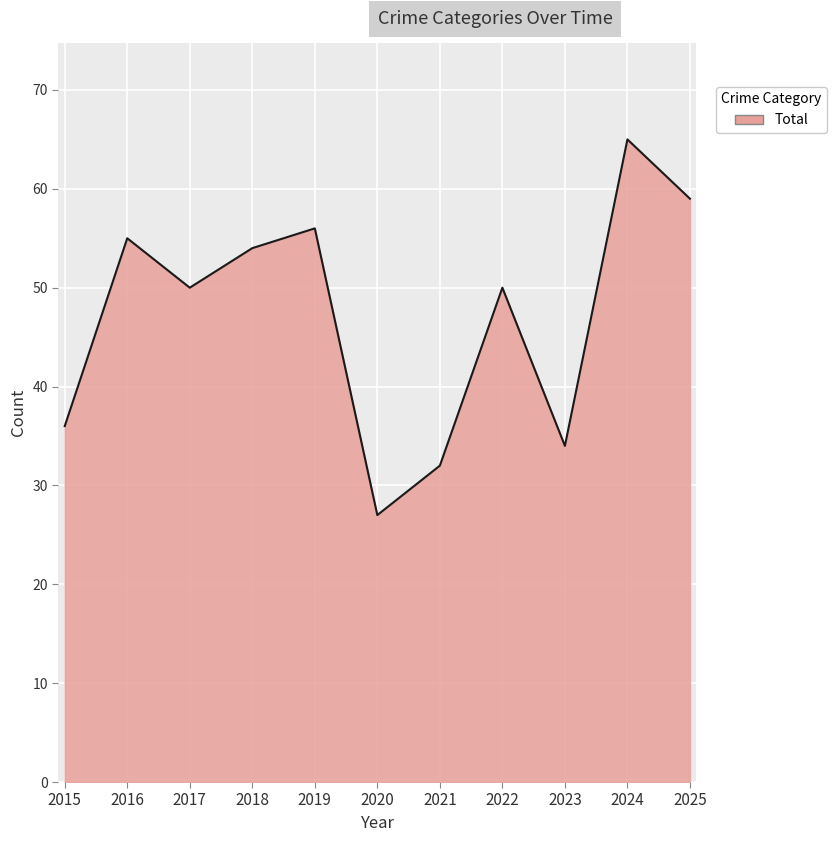

True or false: the data shows 36 at 2015.

True